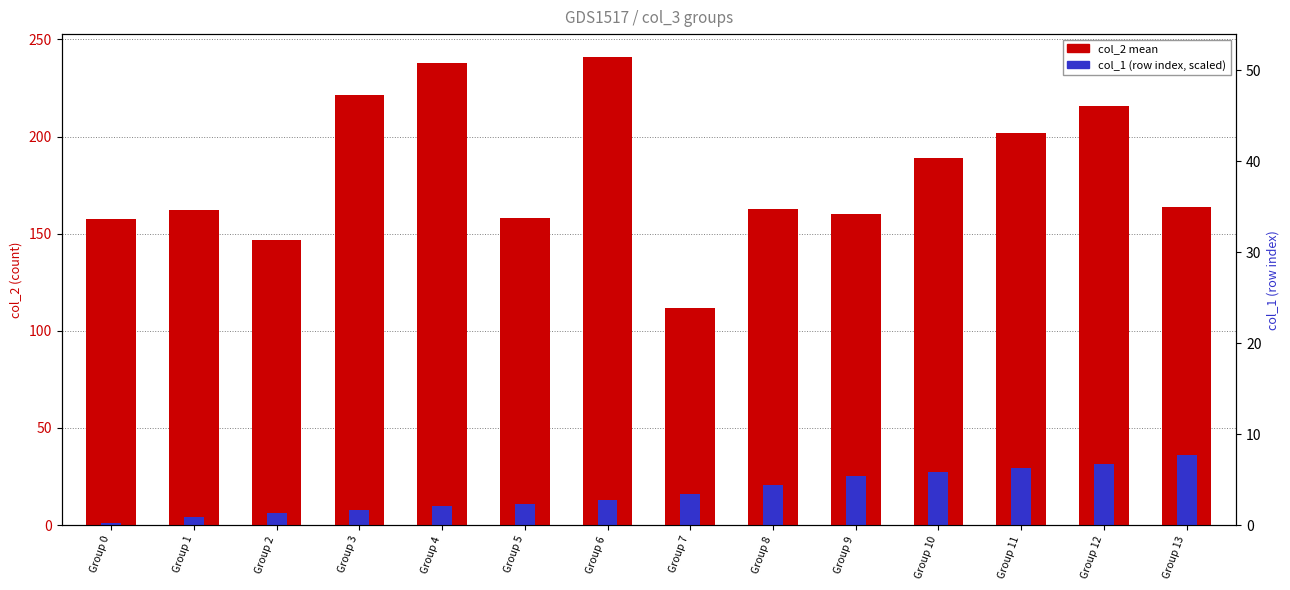

The col_2 mean series shows 111.7 at Group 7. True or false?

True